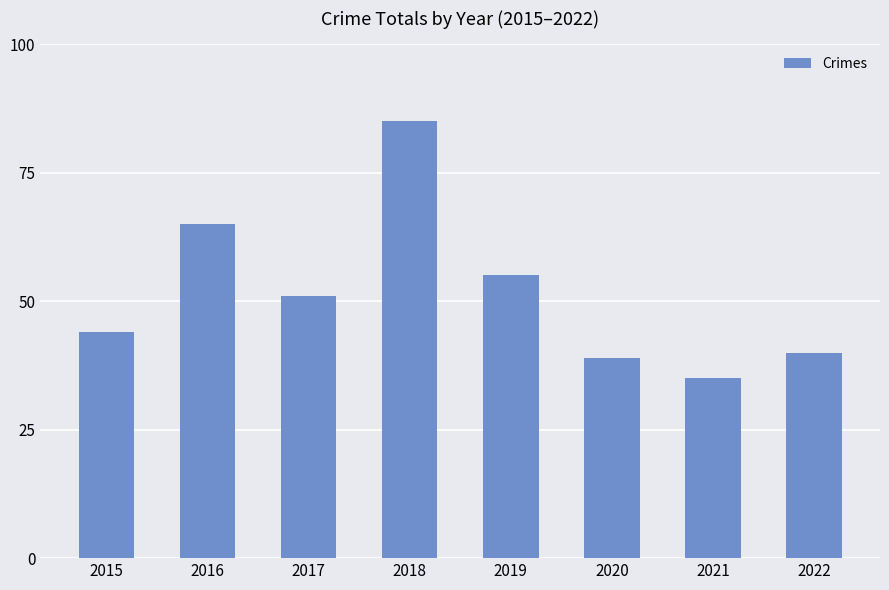

How many distinct data groups are displayed?

1